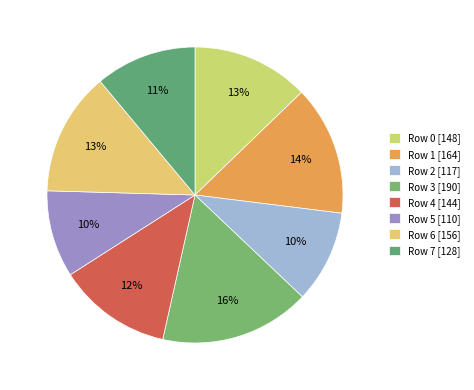

Does Row 2 represent more than half of the total?

No